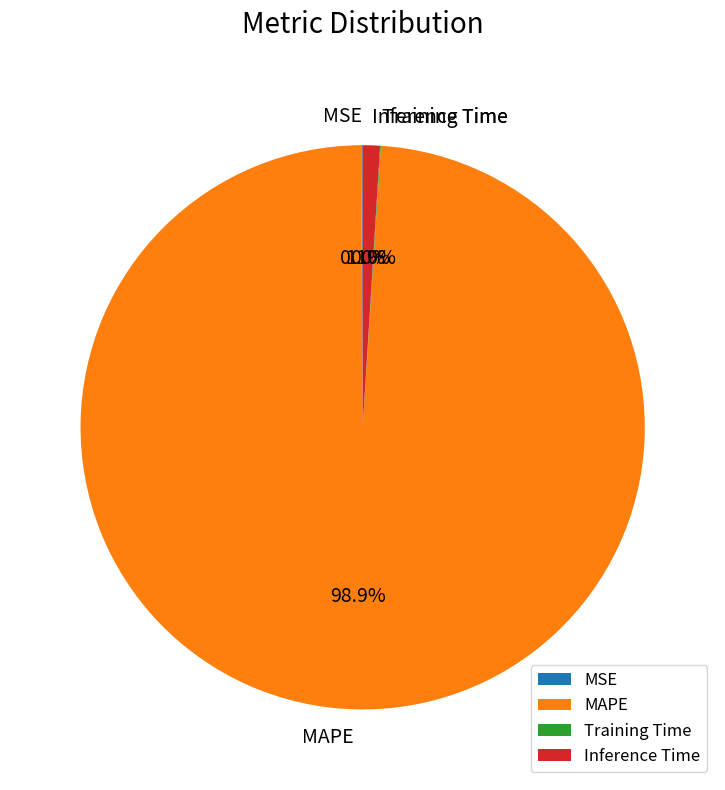

Does any single category account for the majority?

Yes